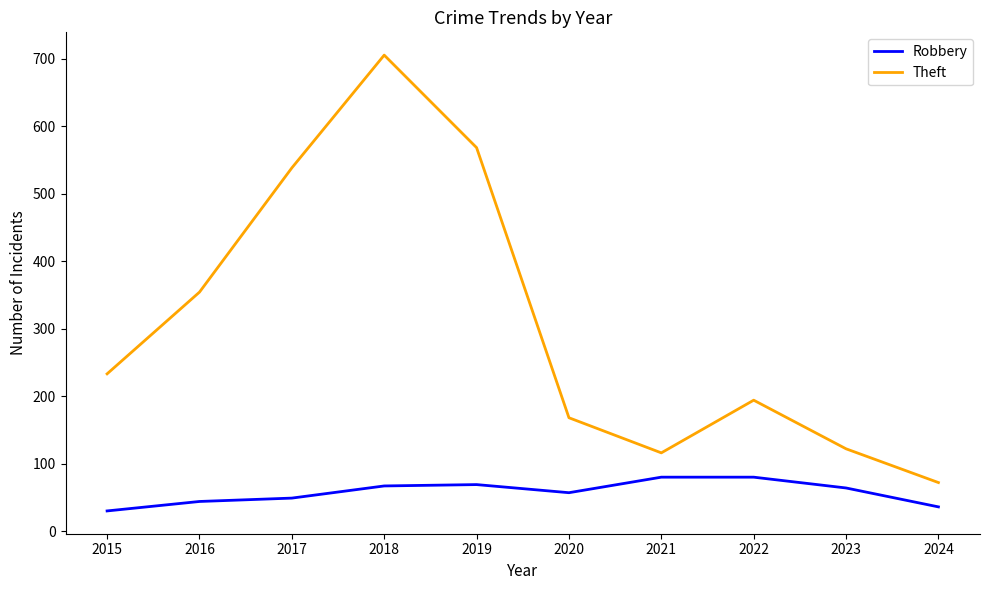

At which label is Theft closest to 388?

2016